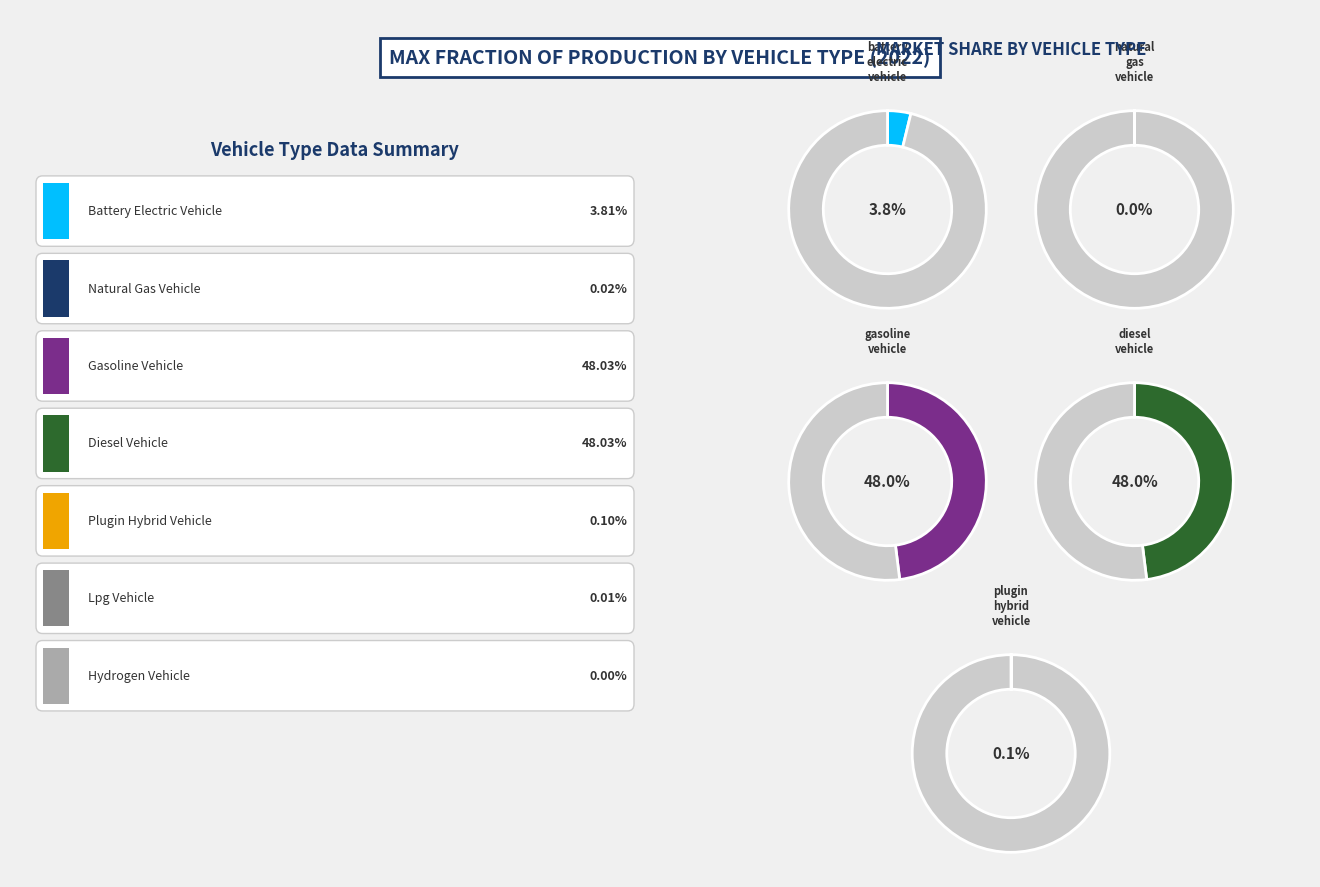

Which slice is the smallest?

hydrogen vehicle